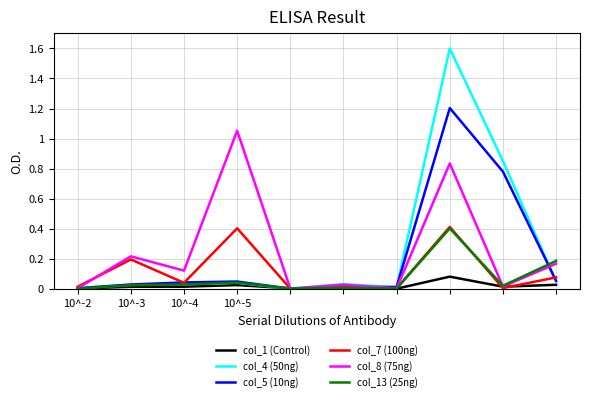

Which series has the widest spread of values?

col_4 (50ng)